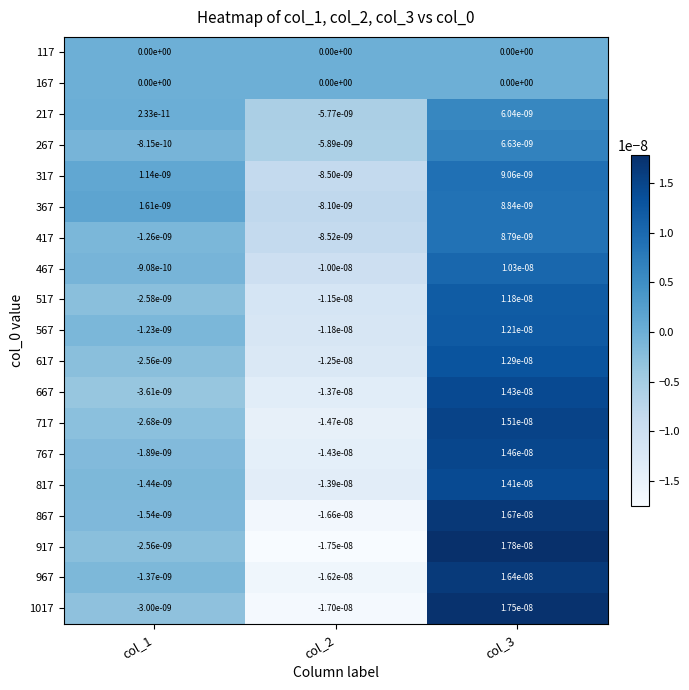

Which label corresponds to the smallest value in the chart?

col_2